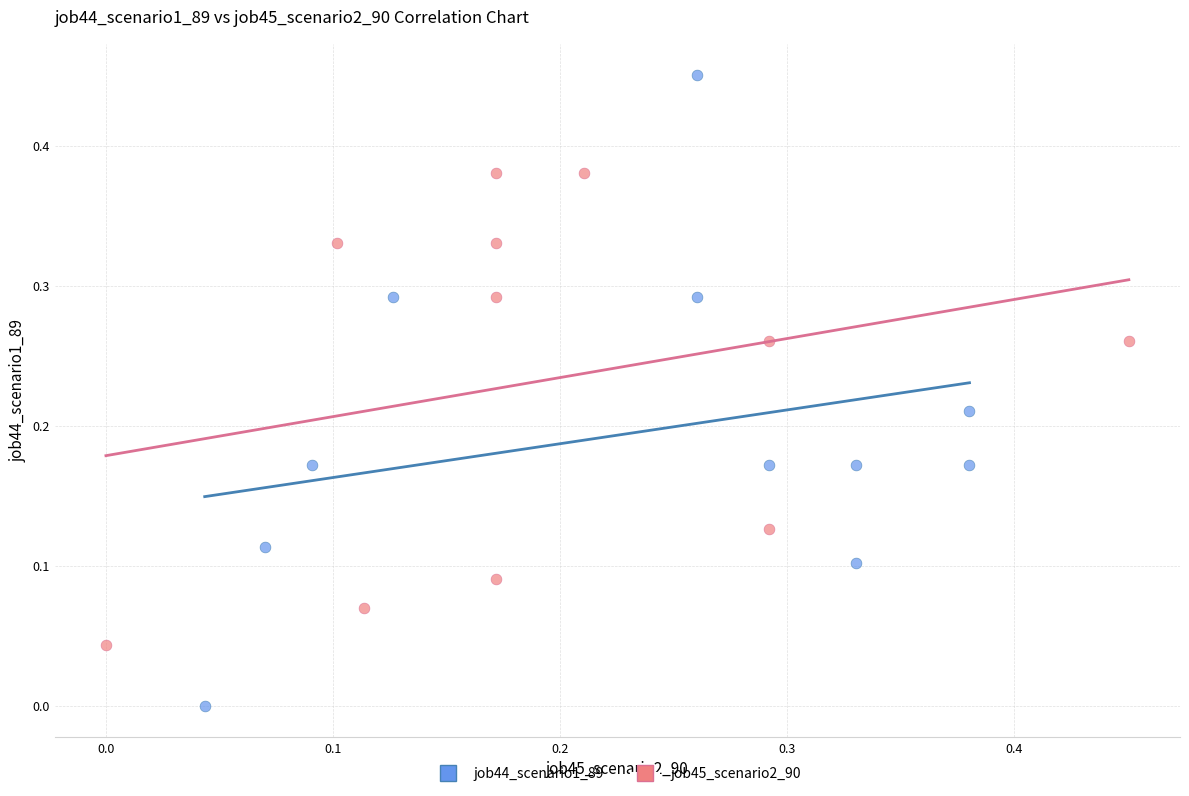

Which series reaches the minimum Y coordinate?

job44_scenario1_89